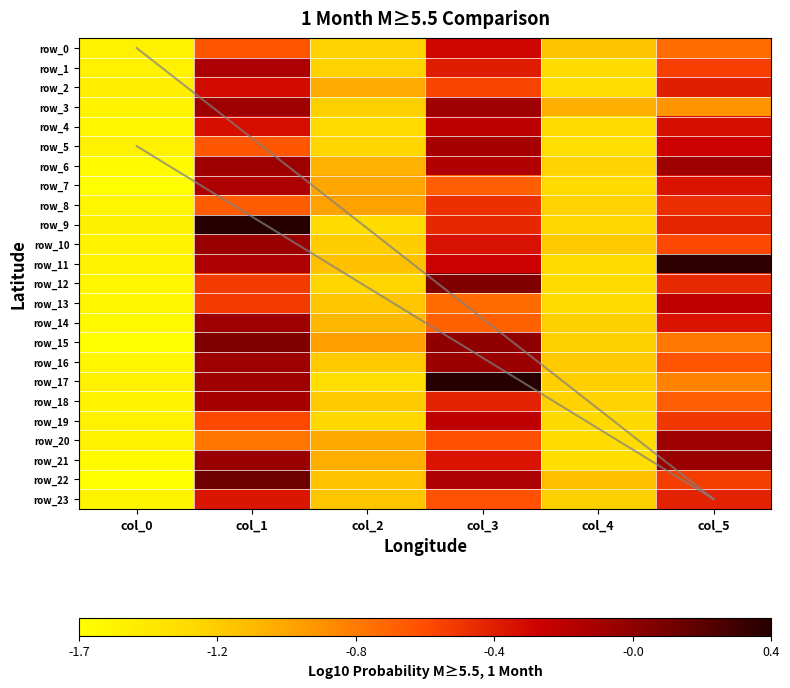

At which category is the sum across all series the highest?

col_1